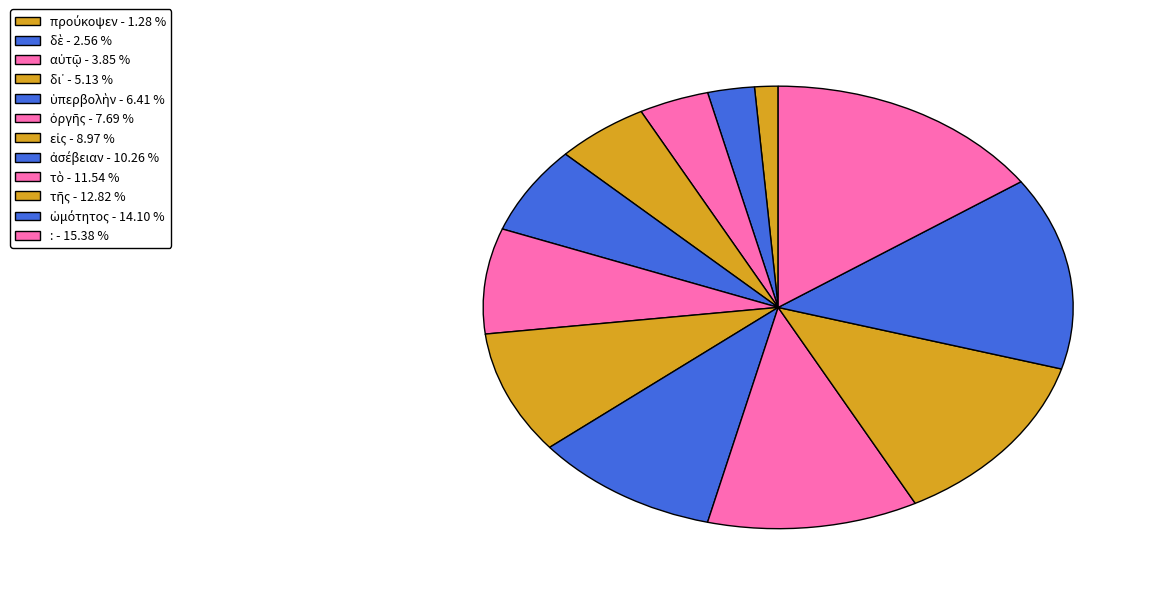

Count the number of slices in the pie.

12